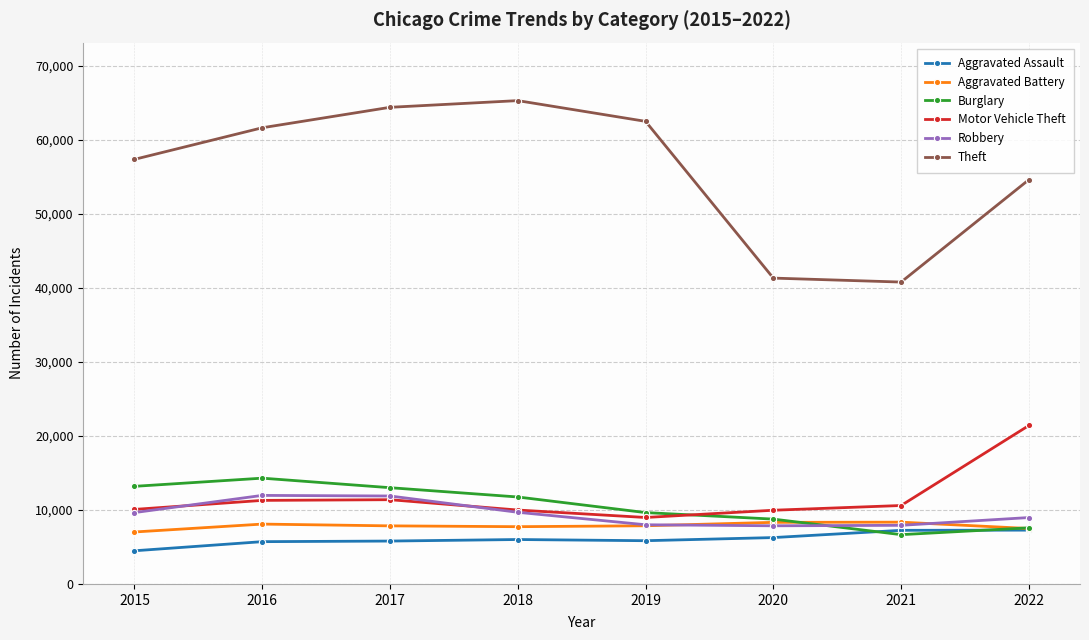

Is this an area chart (filled region under the line)?

No